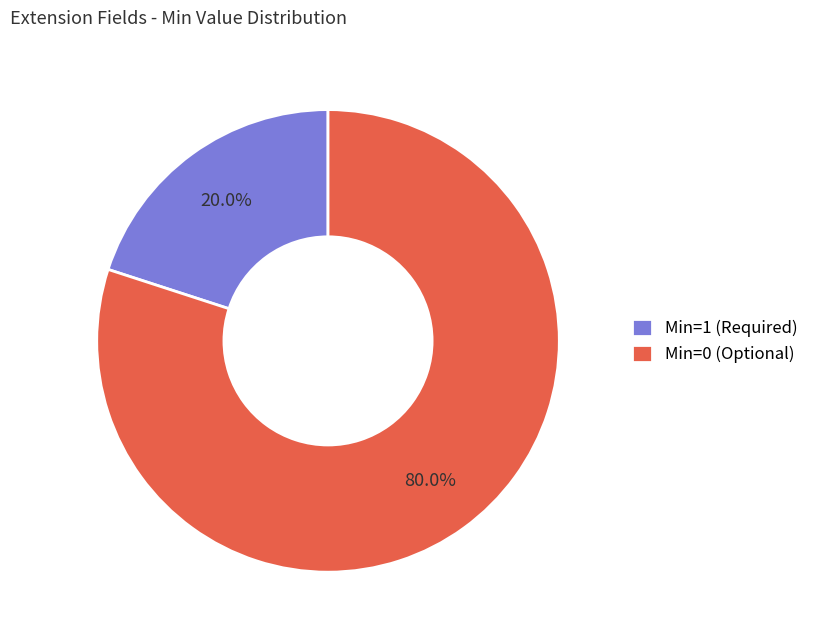

To the nearest percent, what is the difference between the largest and smallest slice percentages?

60%